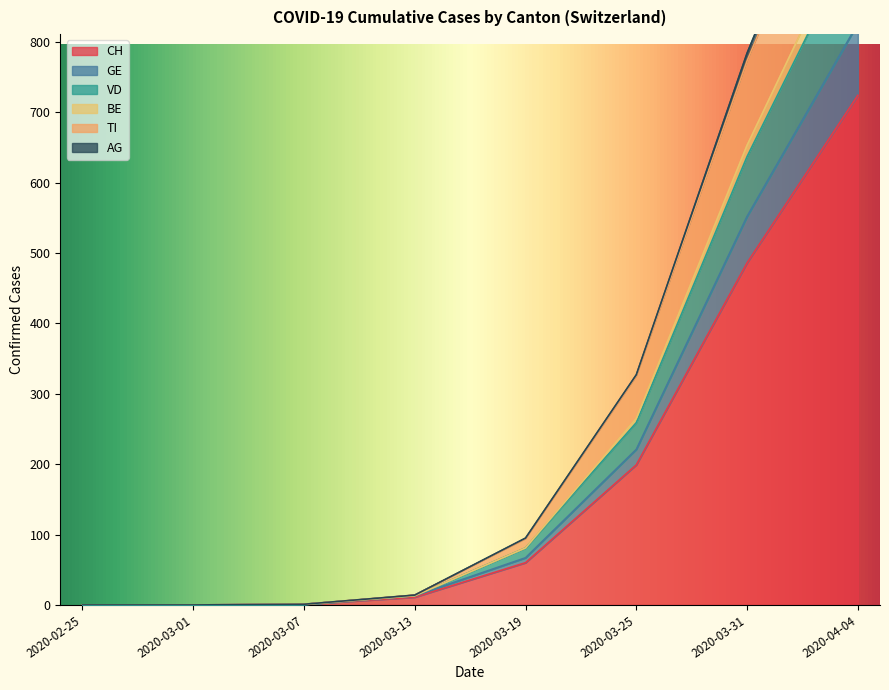

What are all the series names shown in the legend?

CH, GE, VD, BE, TI, AG